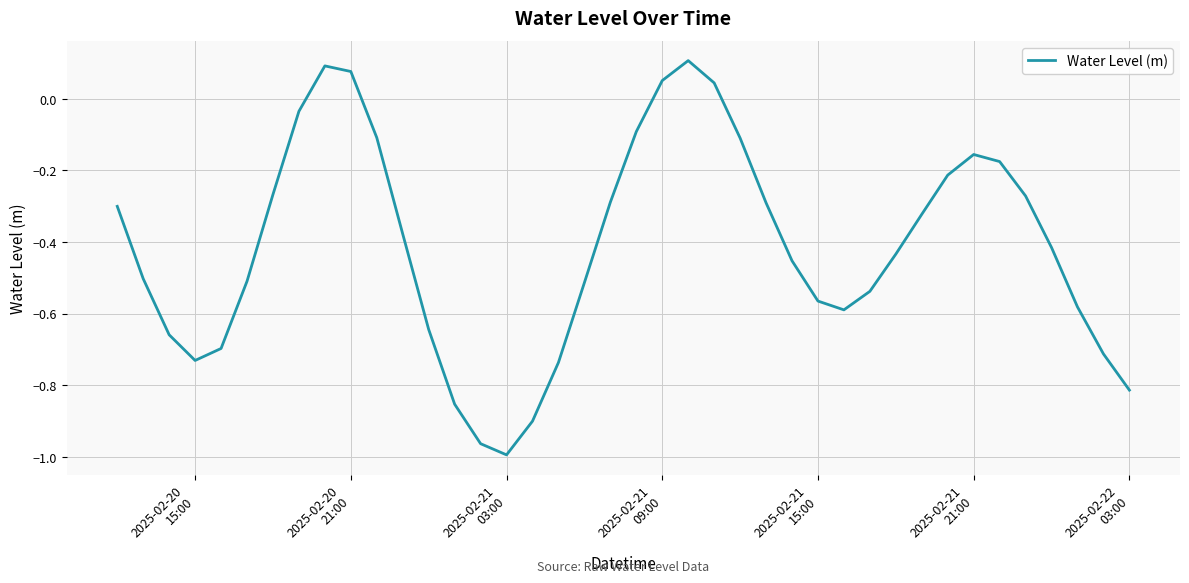

What is the difference between the maximum and minimum values?

1.1